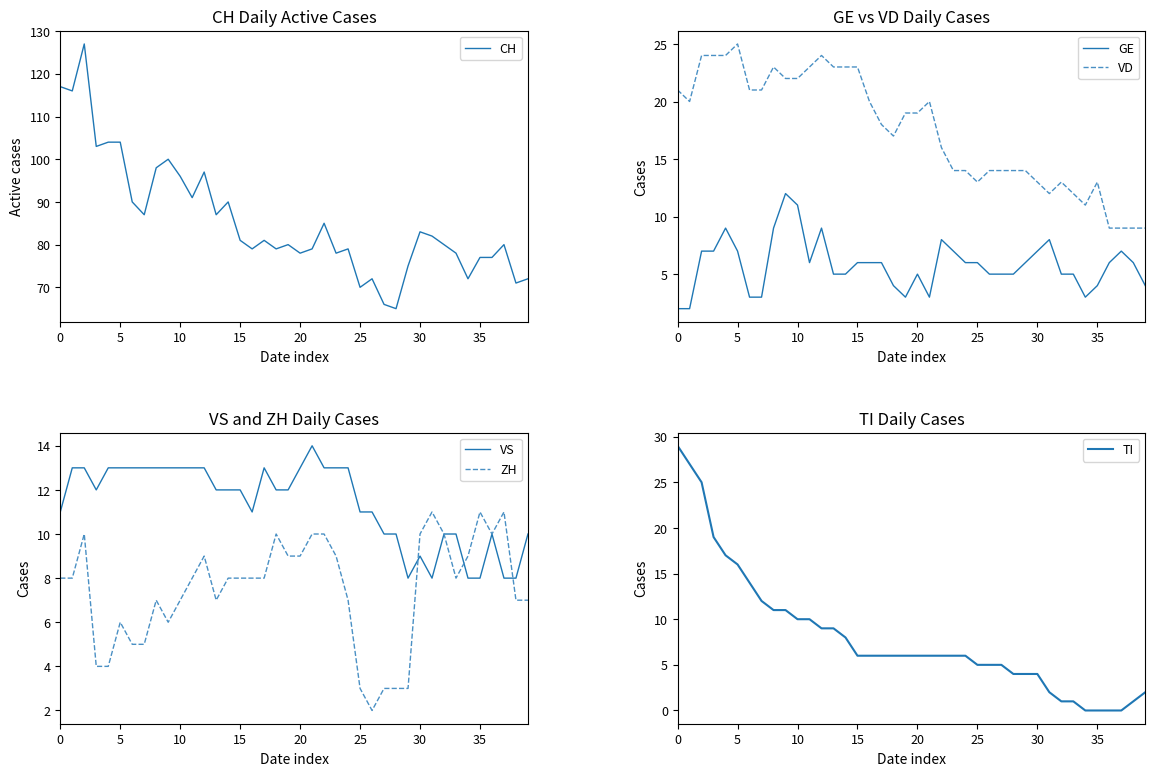

What is the approximate value of VS at 20?

13